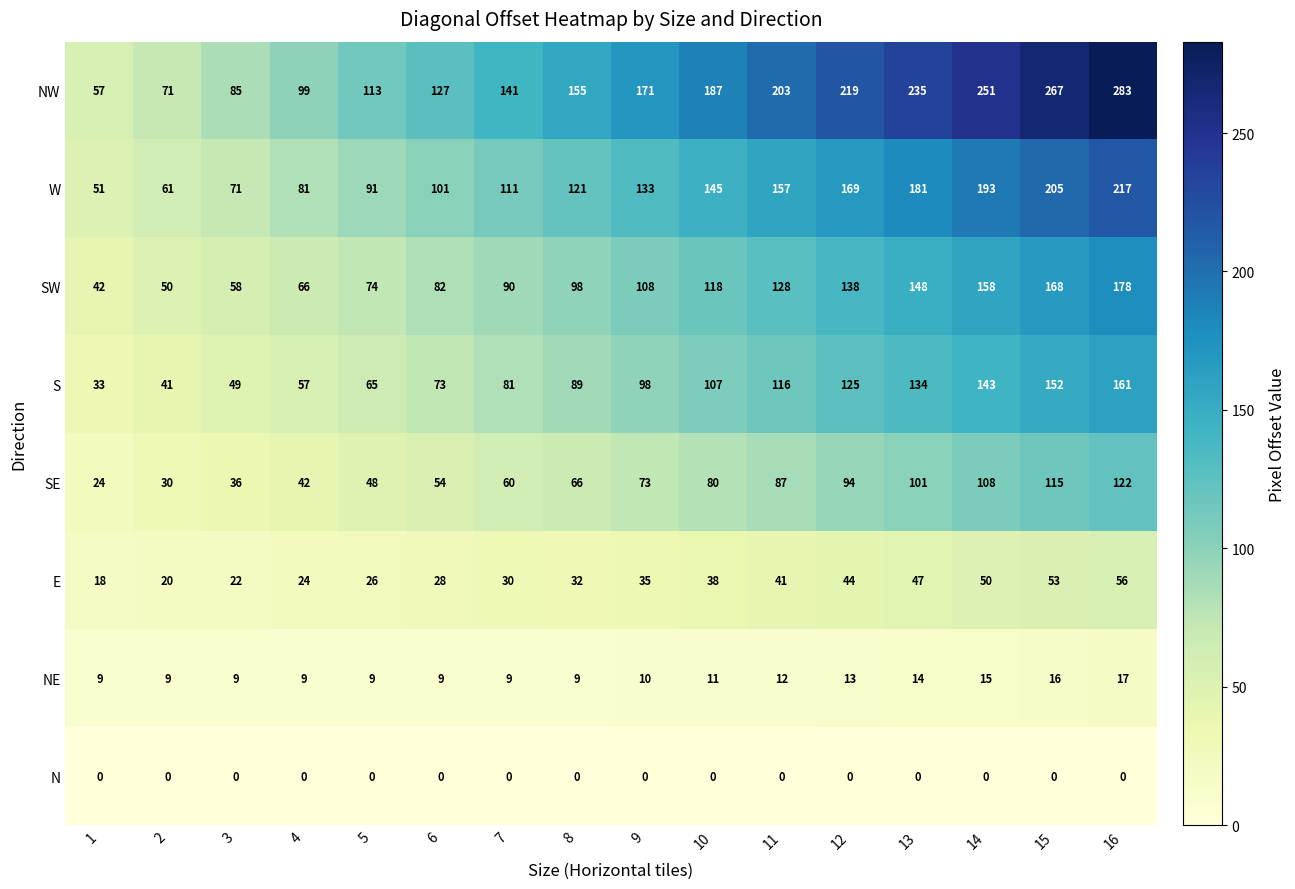

What is the minimum value for SE?

24